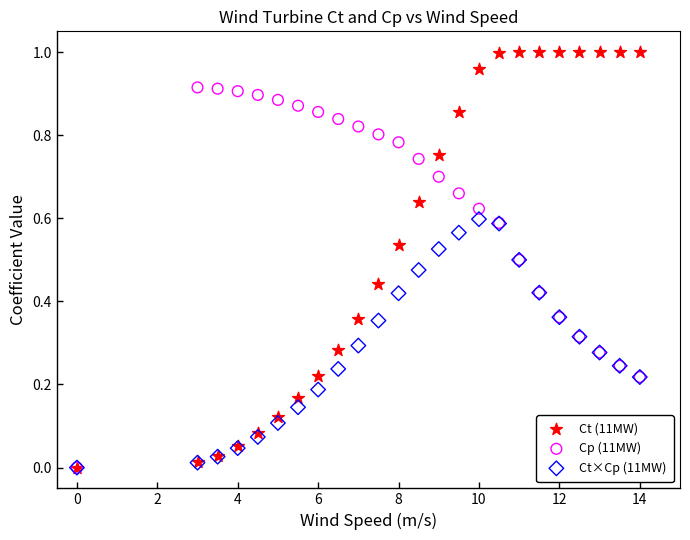

Which series contains the highest Y value?

Ct (11MW)